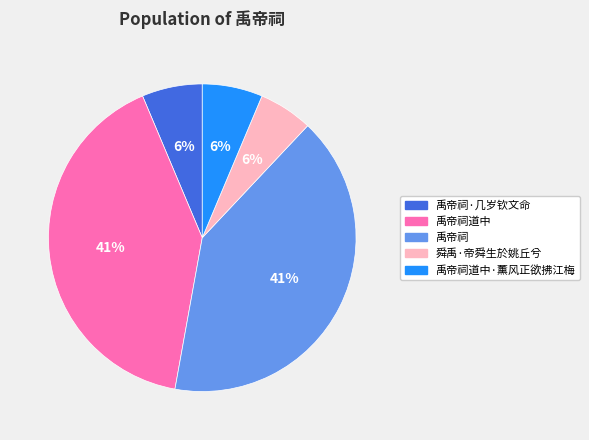

To the nearest percent, what is the difference between the largest and smallest slice percentages?

35%